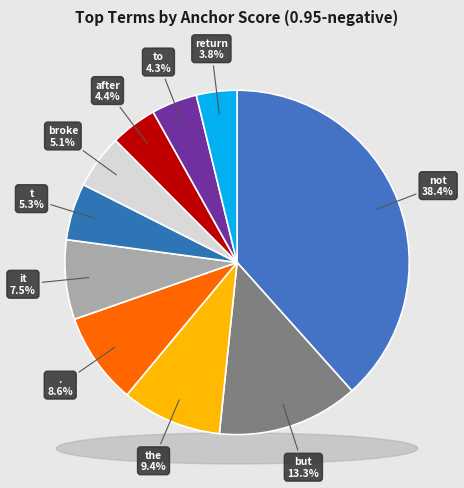

What percentage is the t slice, to the nearest percent?

5%